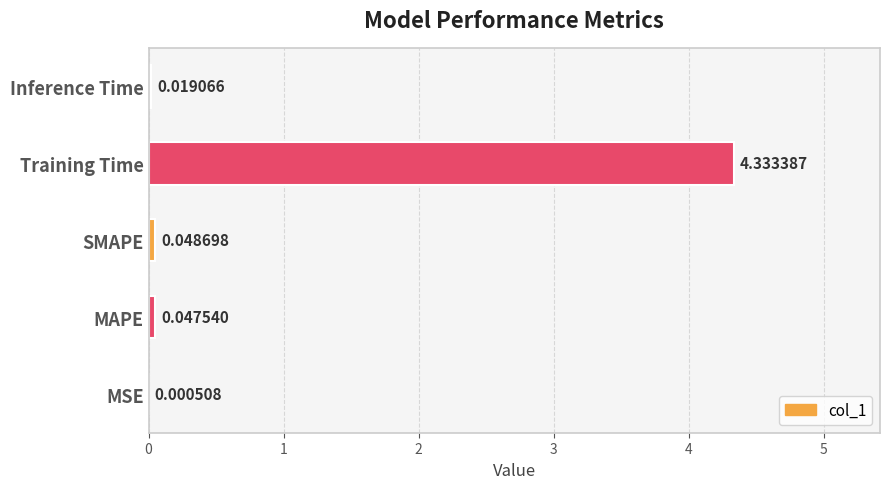

What is the sum of all values?

4.4